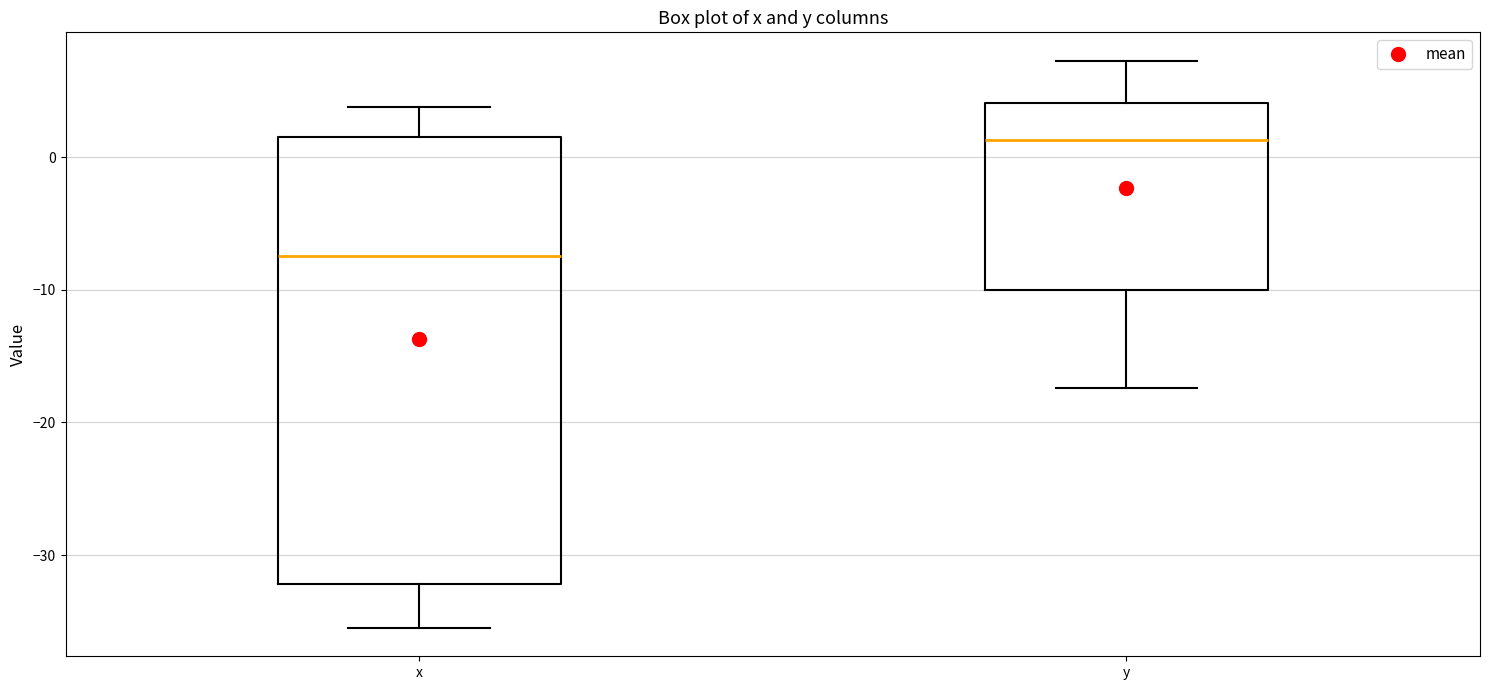

Which box's median line is the lowest?

x